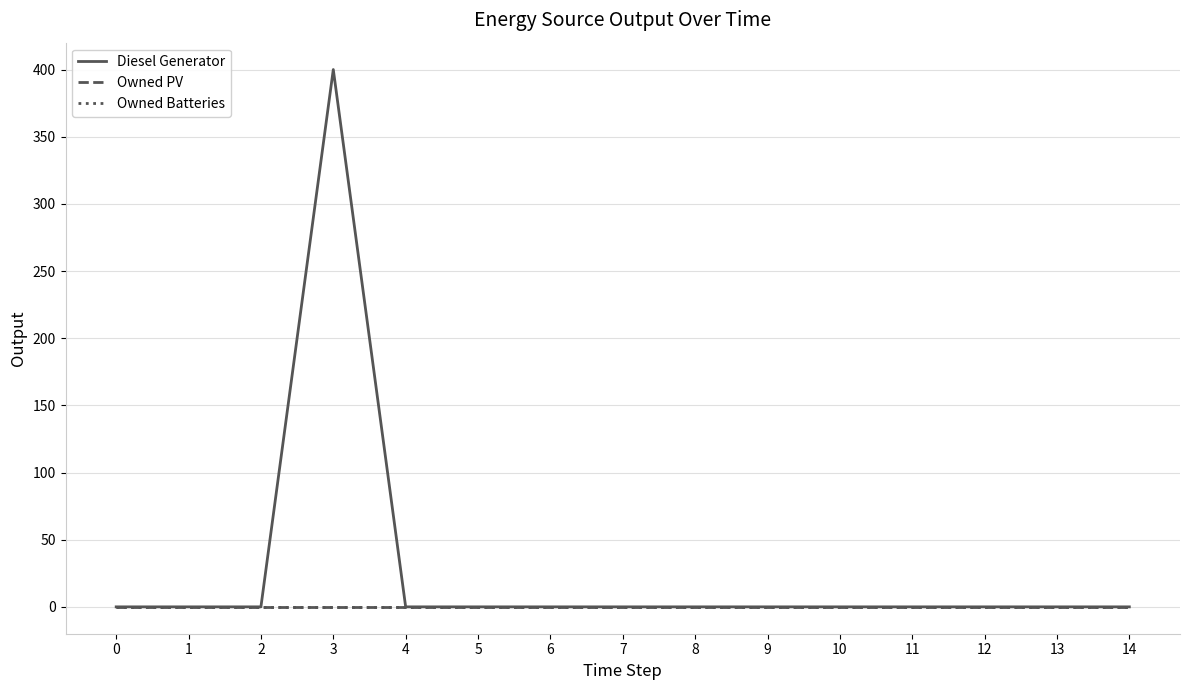

Reading right to left, extract all data points from this chart.

Diesel Generator: 0	0	0	0	0	0	0	0	0	0	0	400	0	0	0
Owned PV: 0	0	0	0	0	0	0	0	0	0	0	0	0	0	0
Owned Batteries: 0	0	0	0	0	0	0	0	0	0	0	0	0	0	0